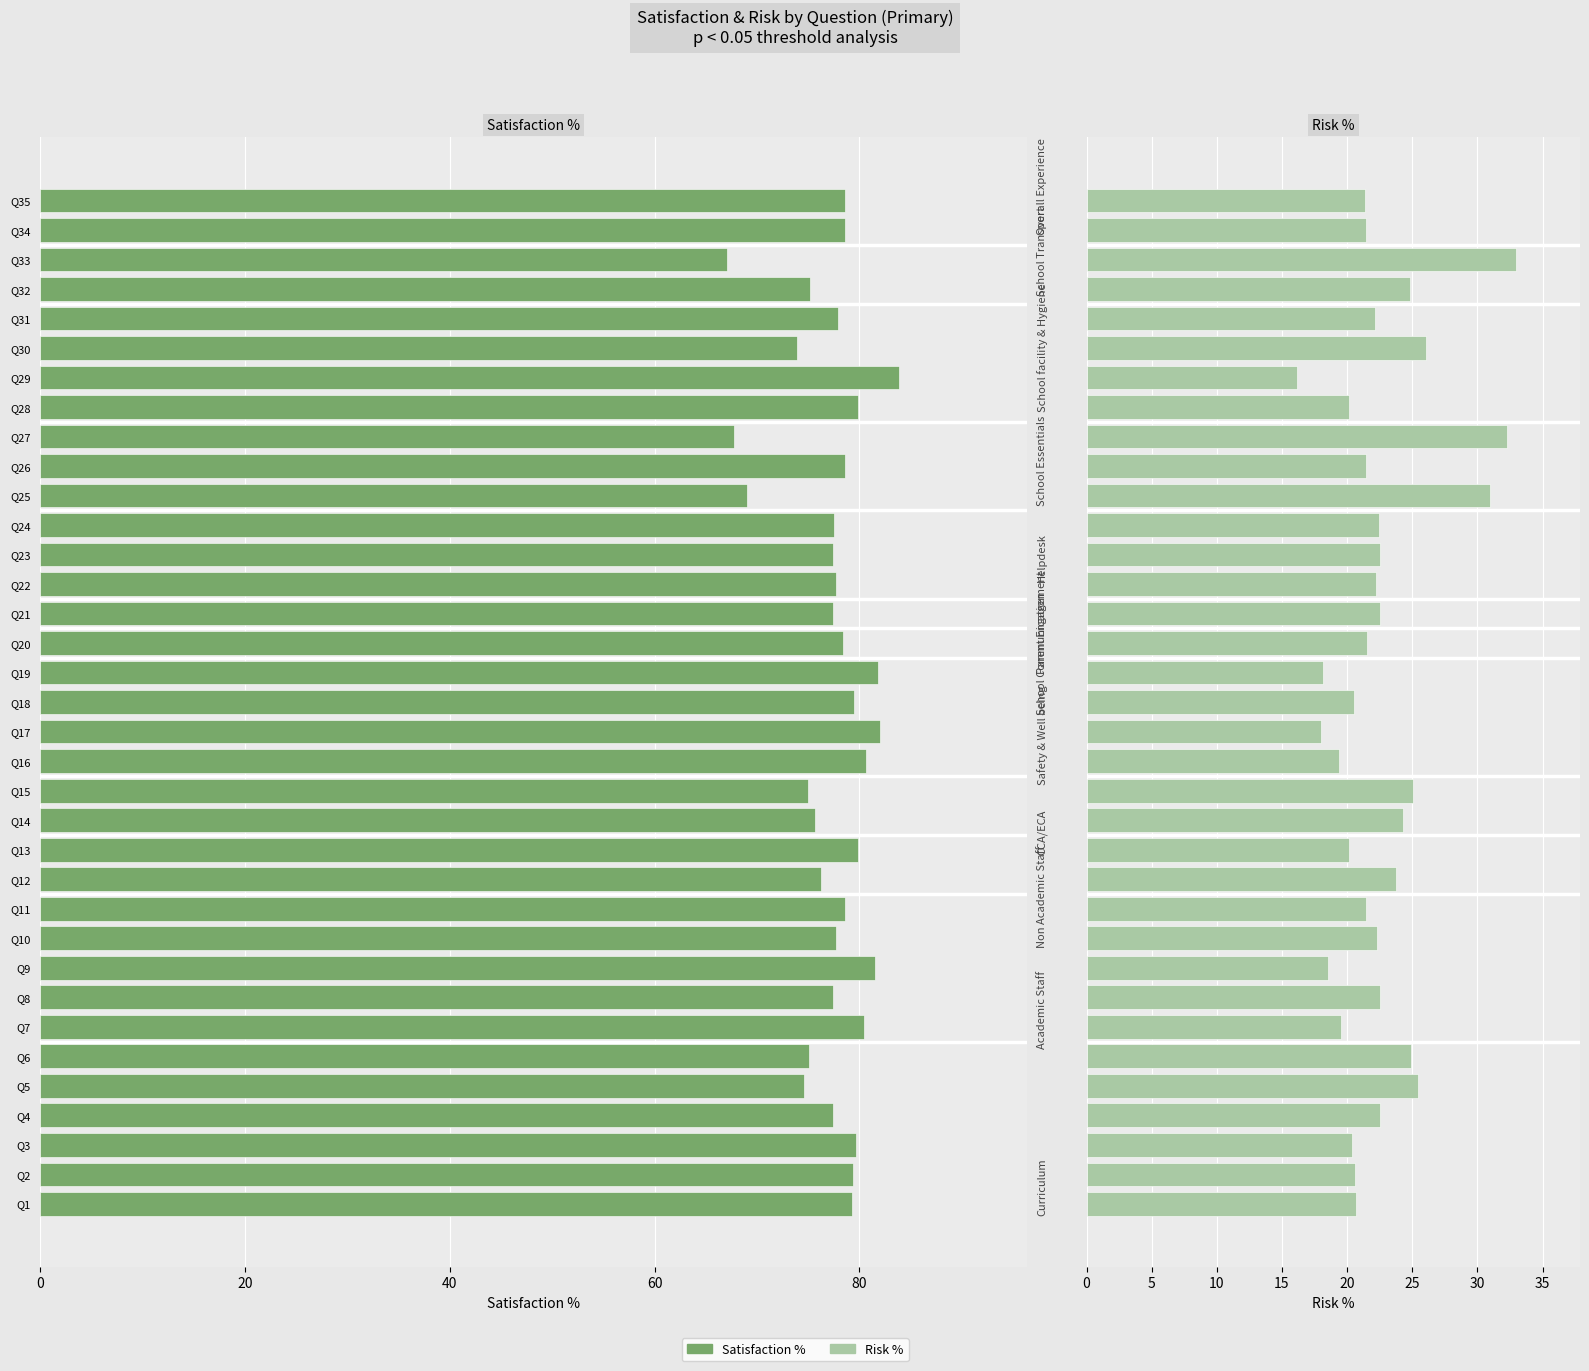

What is the spread (max minus min) of values at Q23?

54.9